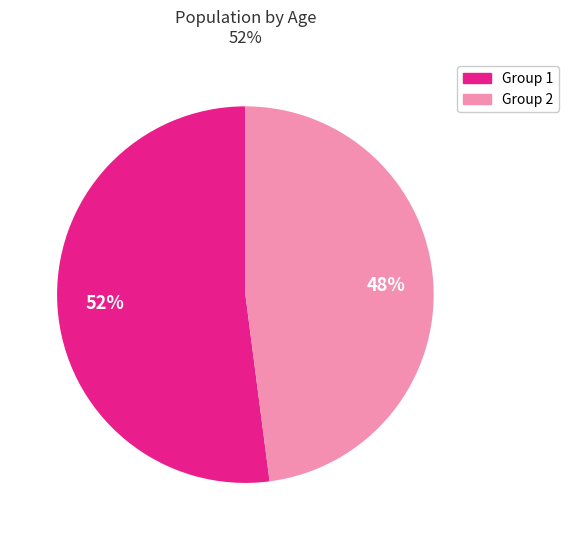

Does any single category account for the majority?

Yes